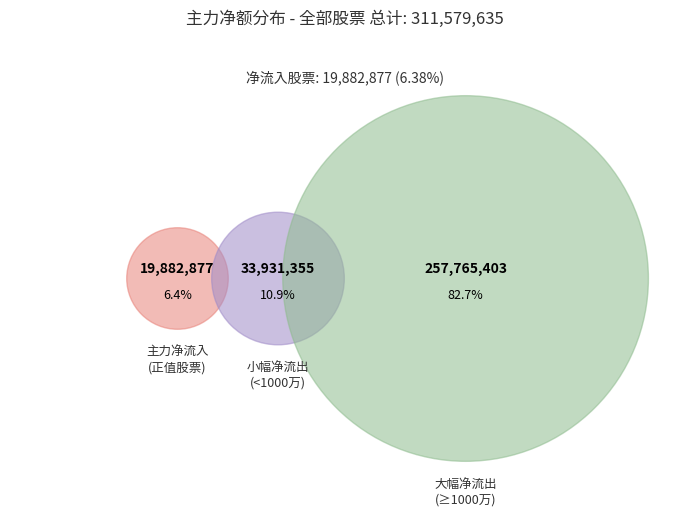

Is there a majority slice in this chart?

Yes